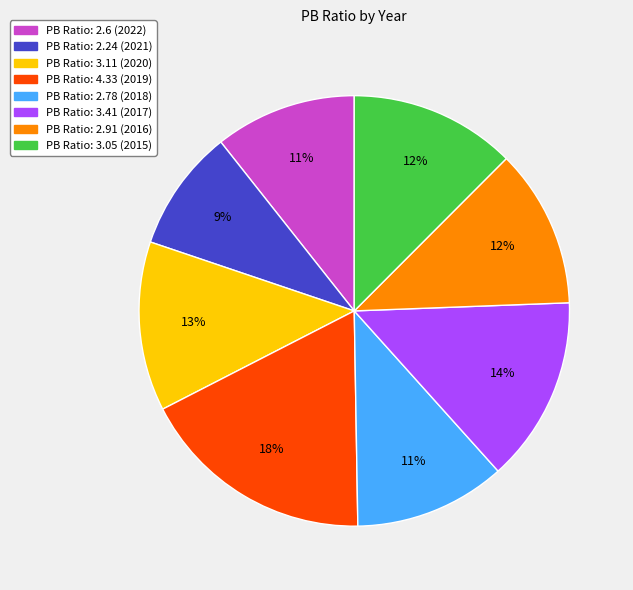

To the nearest percent, what is the average slice percentage?

12%